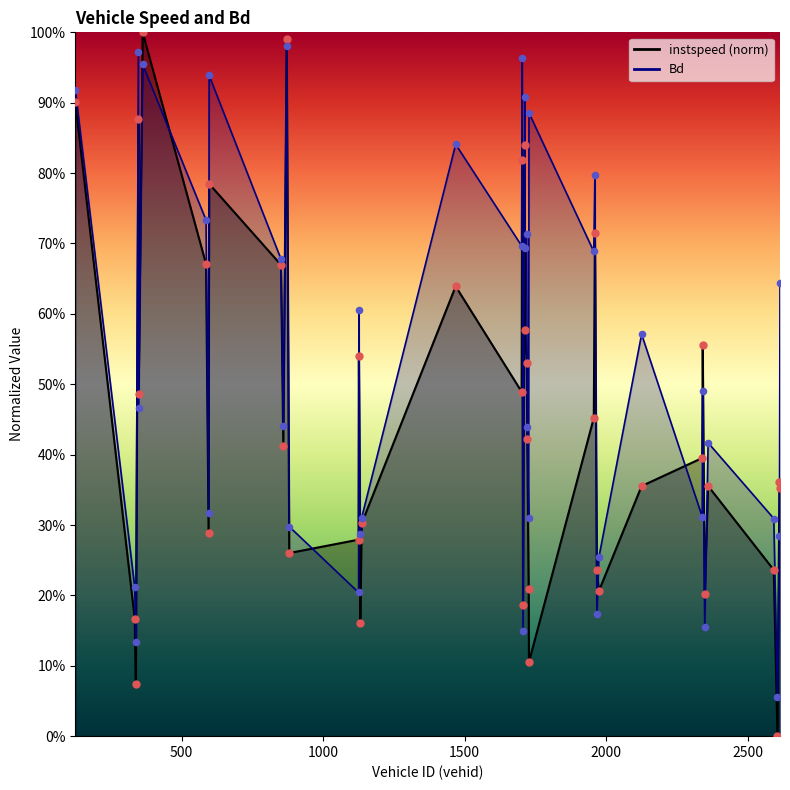

At how many categories does at least one series exceed 0?

40